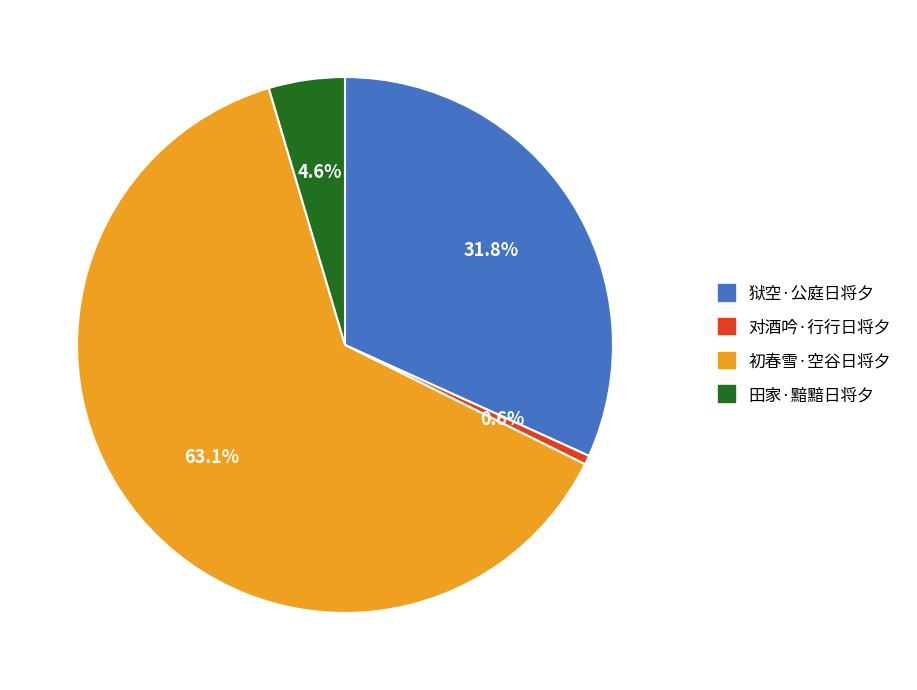

Rank the categories by value from highest to lowest.

初春雪·空谷日将夕, 狱空·公庭日将夕, 田家·黯黯日将夕, 对酒吟·行行日将夕